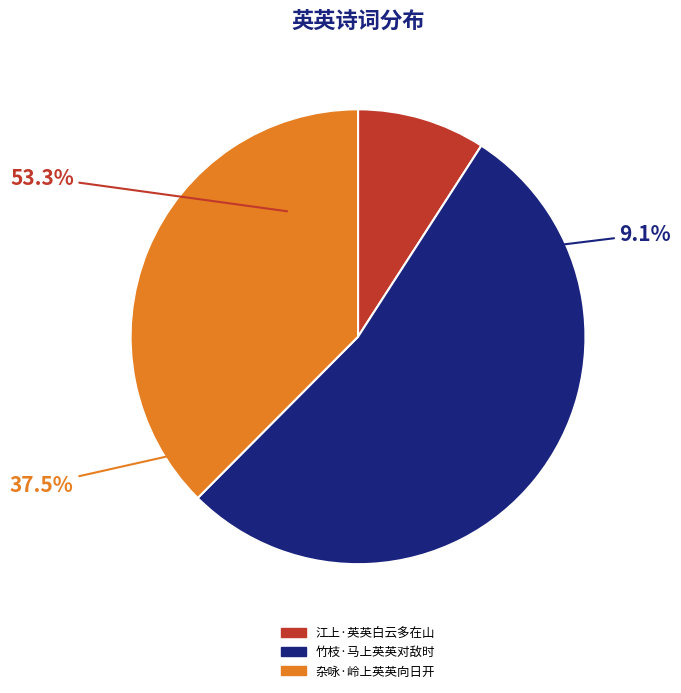

How many slices are in this pie chart?

3